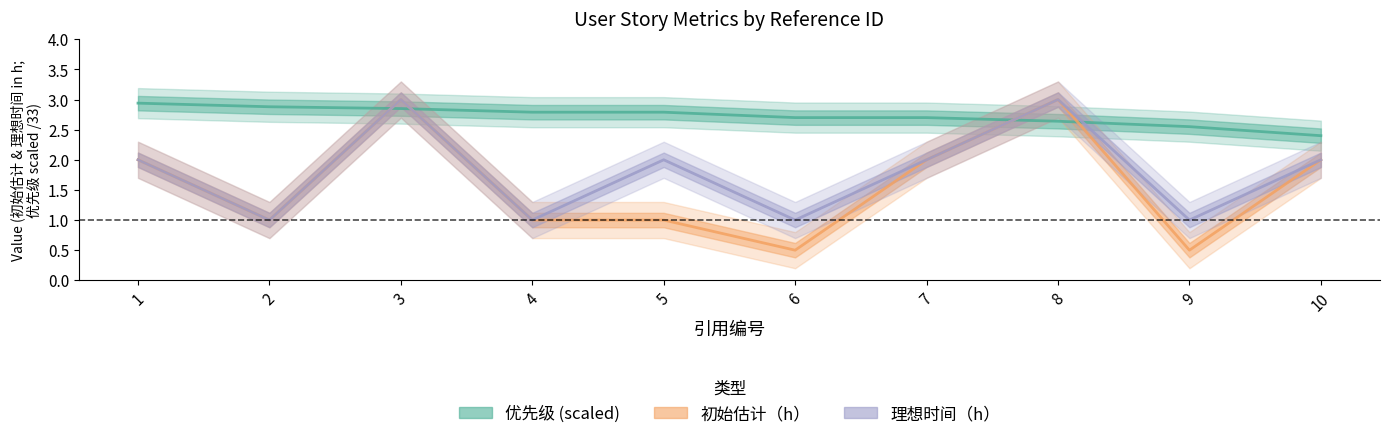

At which label is 初始估计（h） closest to 1?

2